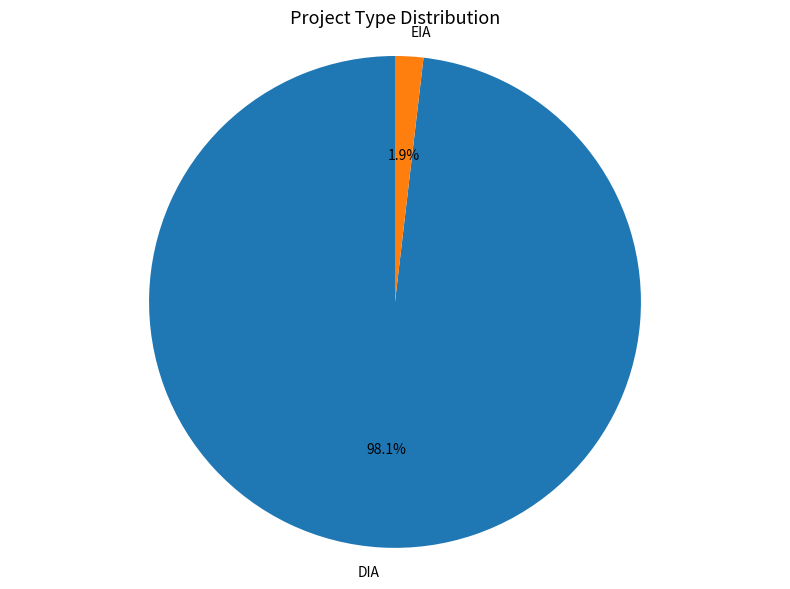

To the nearest percent, what percentage of the pie is DIA?

98%